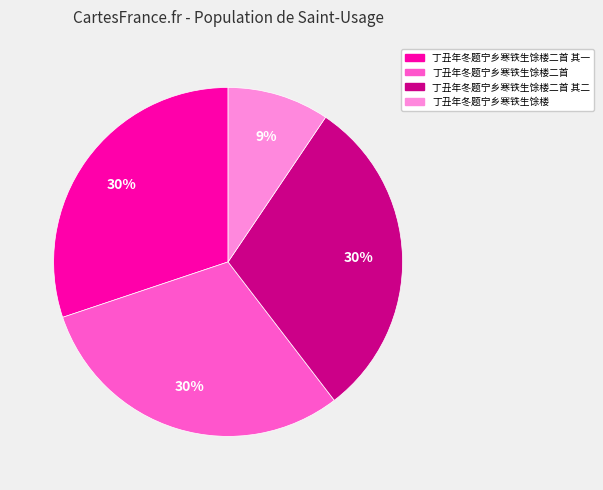

Is there a majority slice in this chart?

No